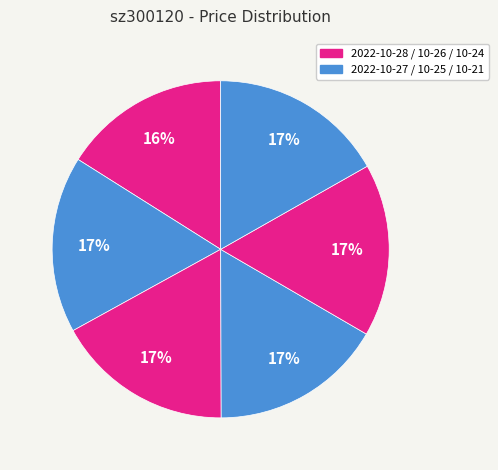

To the nearest percent, what is the average slice percentage?

17%